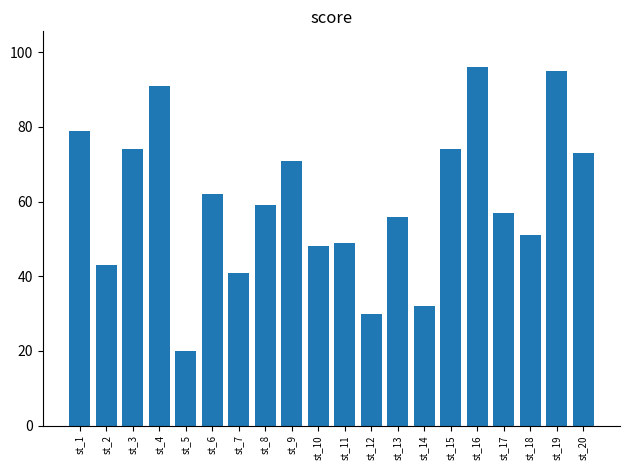

Are the bars grouped side by side (vs. stacked)?

No